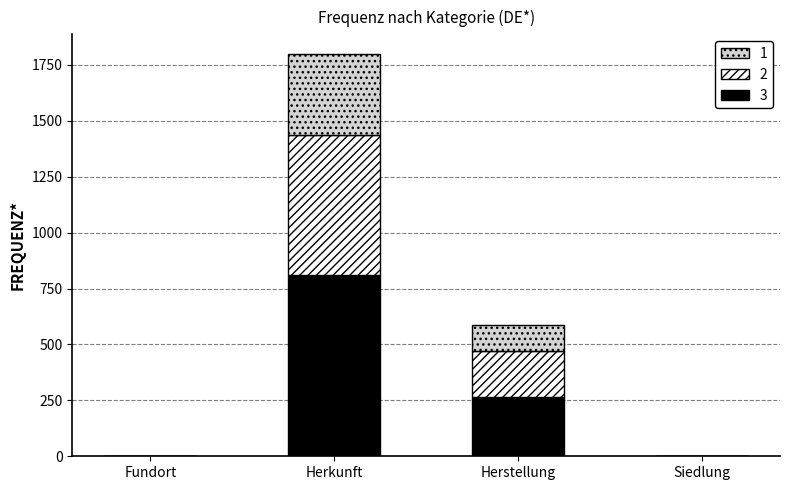

At which category is the sum across all series the highest?

Herkunft